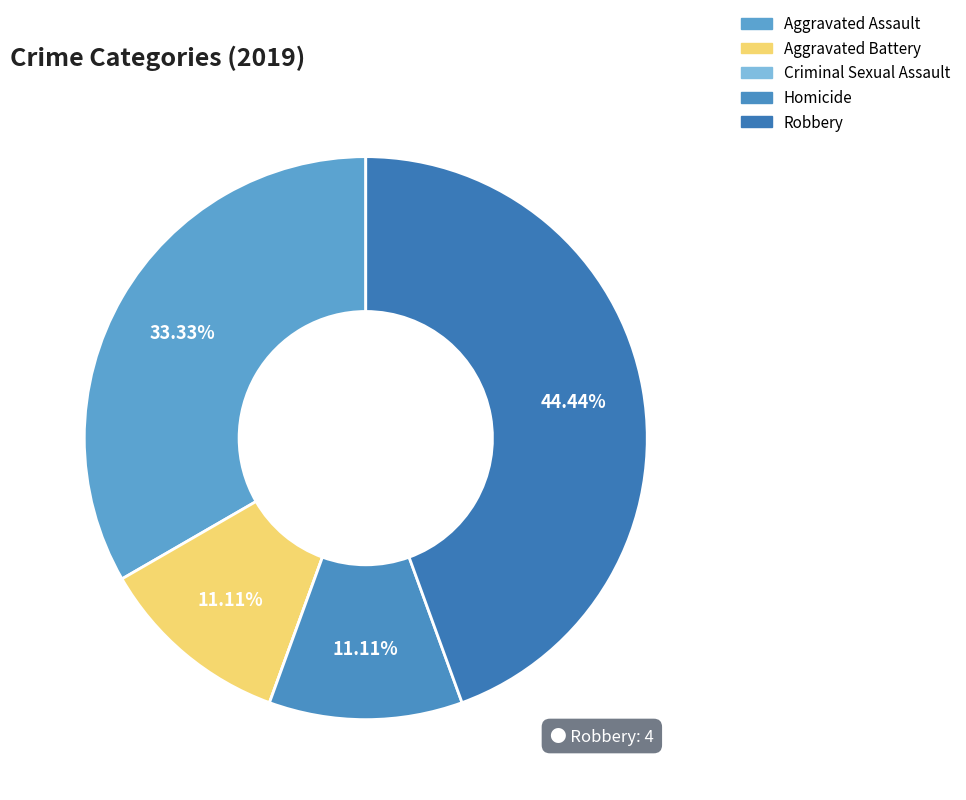

Which slice is the smallest?

Criminal Sexual Assault